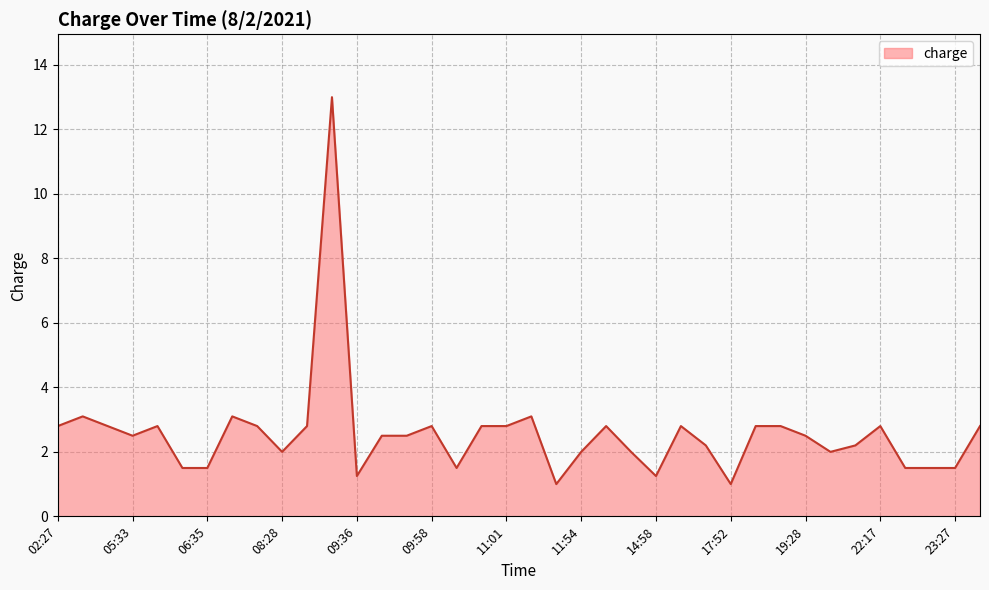

What is the average value?

2.6